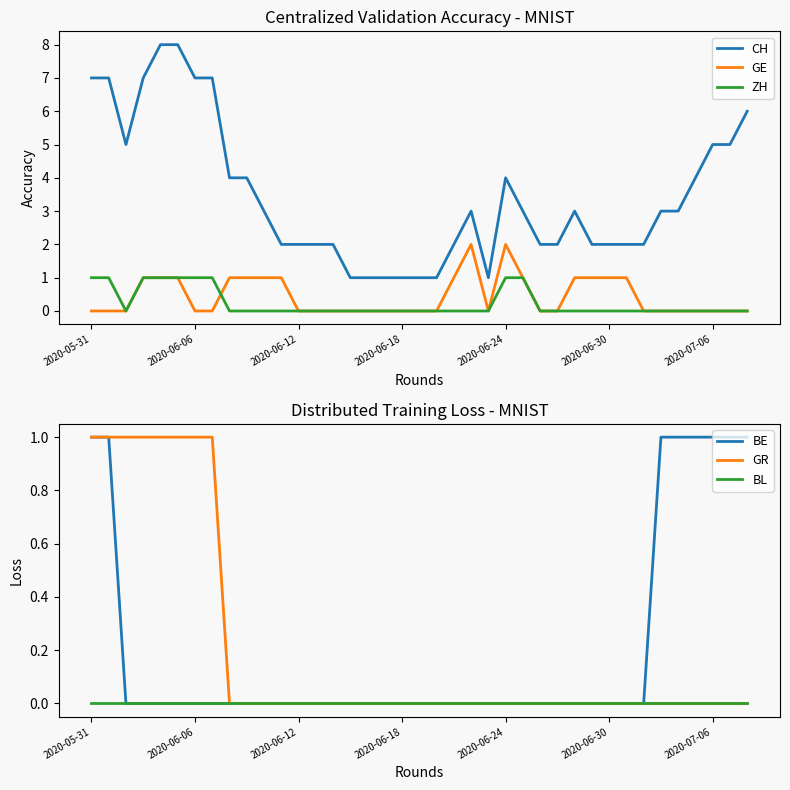

What is the maximum value for CH?

8